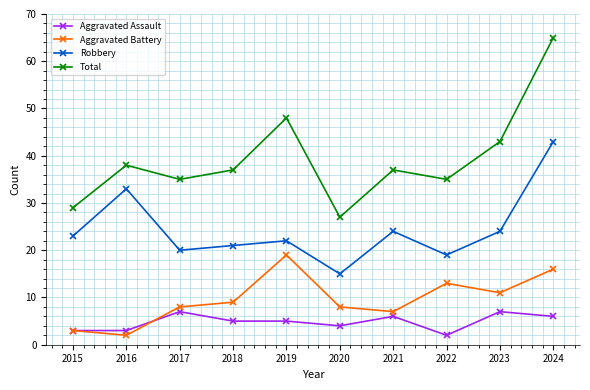

The Total series shows 13 at 2022. True or false?

False